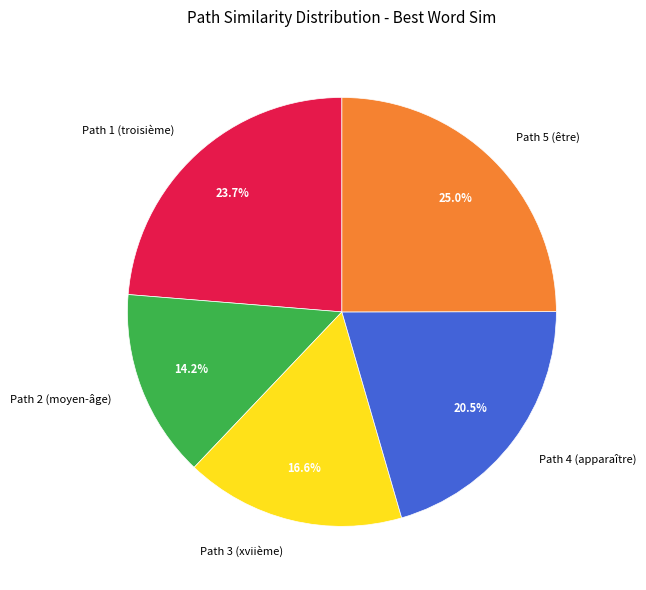

Does any single category account for the majority?

No